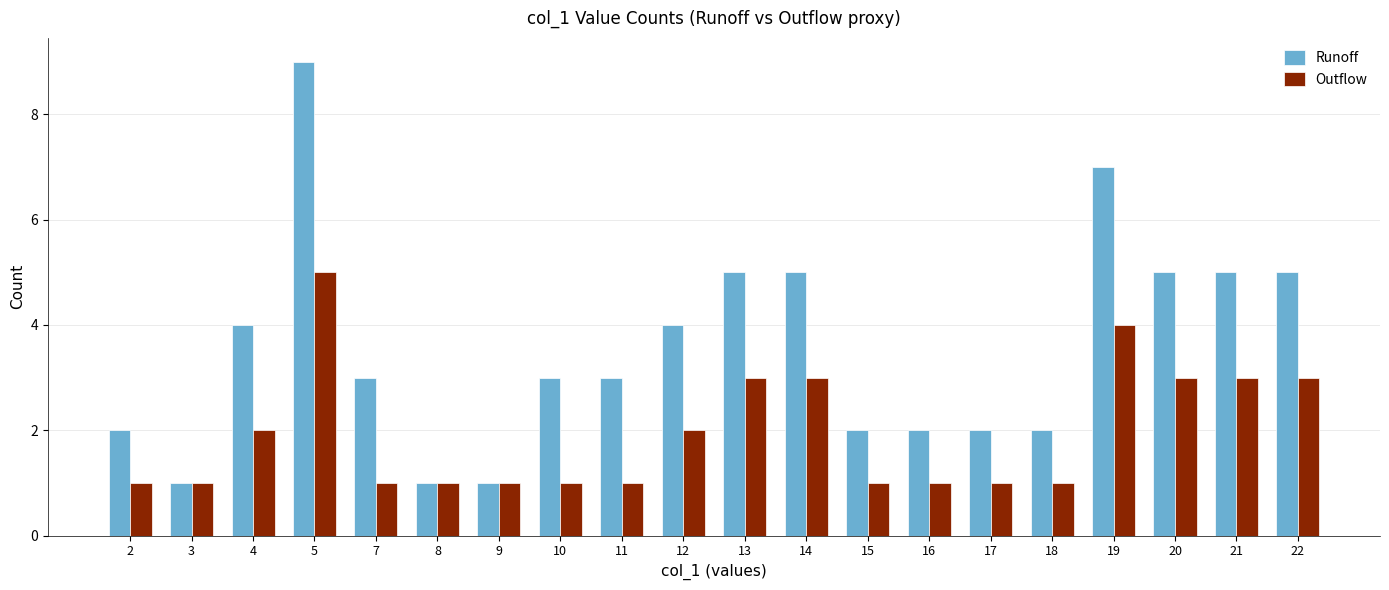

What is the average value of the Runoff series?

4